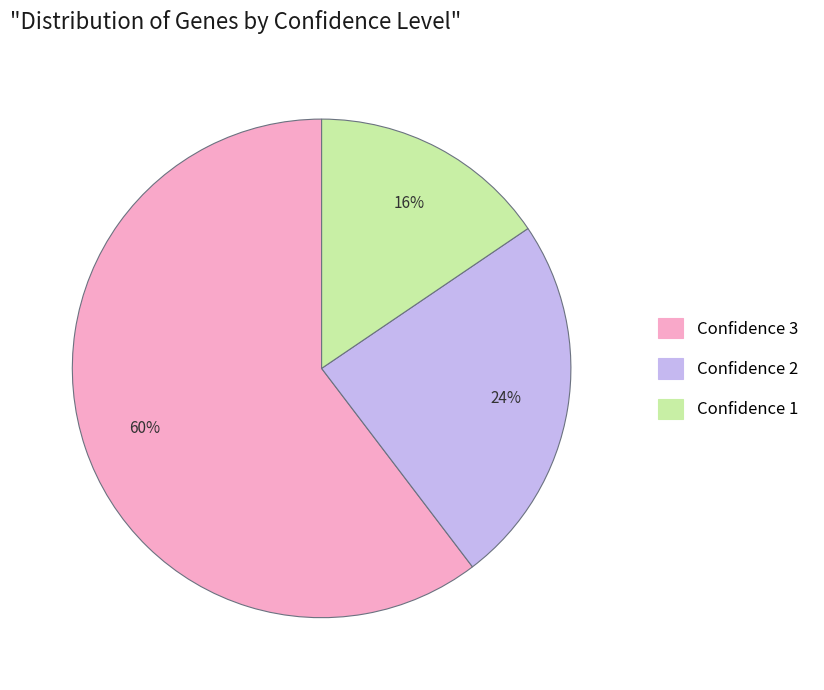

Count the number of slices in the pie.

3